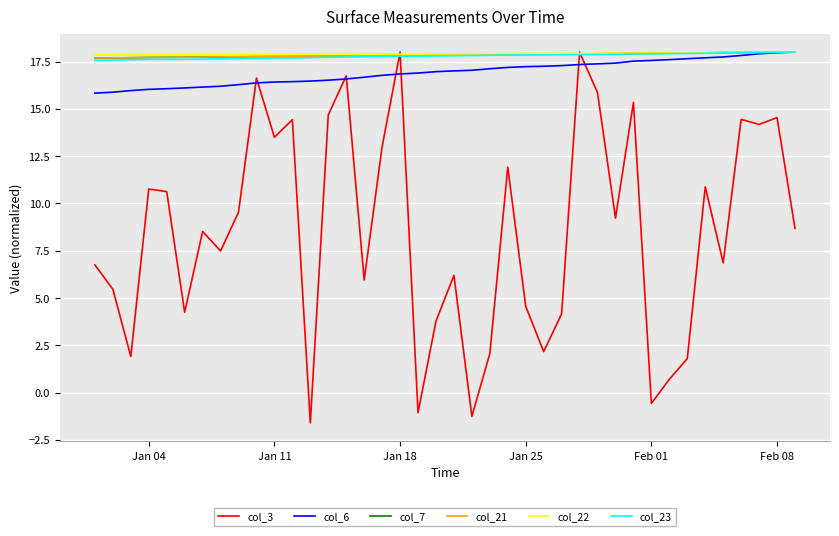

What is the minimum value shown in the chart?

-1.6